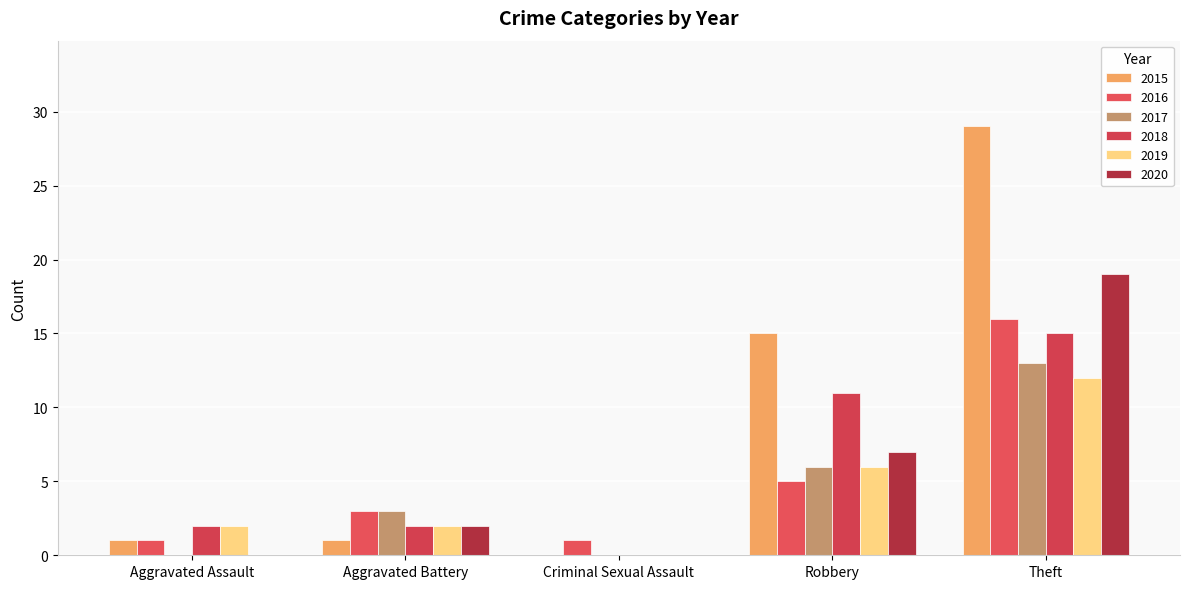

Rank the categories by 2015 value from highest to lowest.

Theft, Robbery, Aggravated Assault, Aggravated Battery, Criminal Sexual Assault